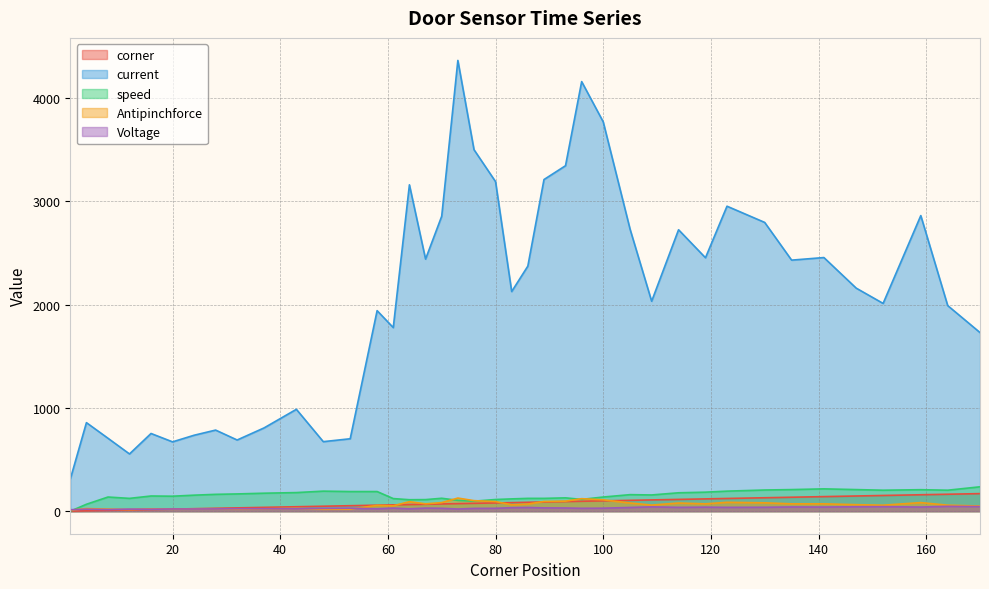

What is the lowest value of the corner series?

1